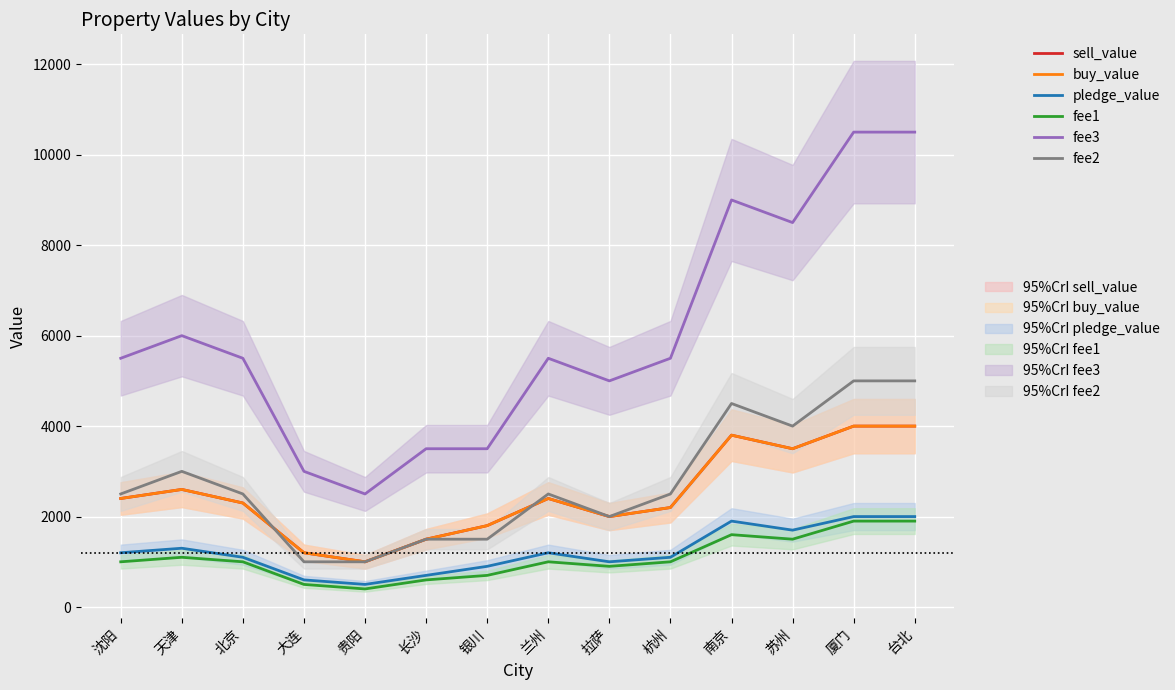

What is the sum of the pledge_value values at 天津 and 沈阳?

2500